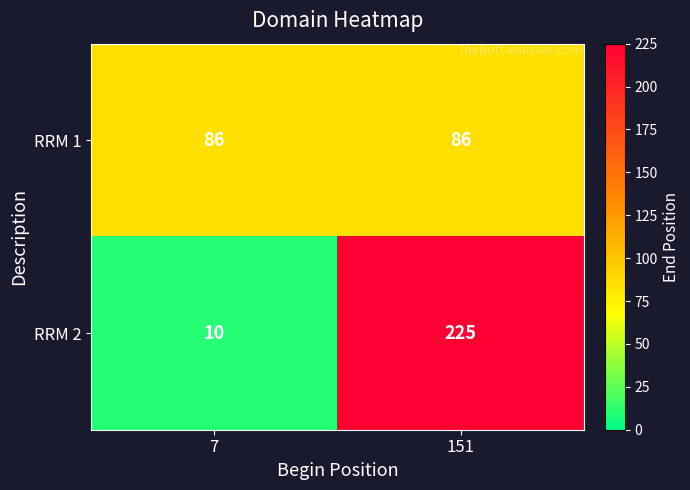

What is the approximate value of RRM 1 at 151?

86